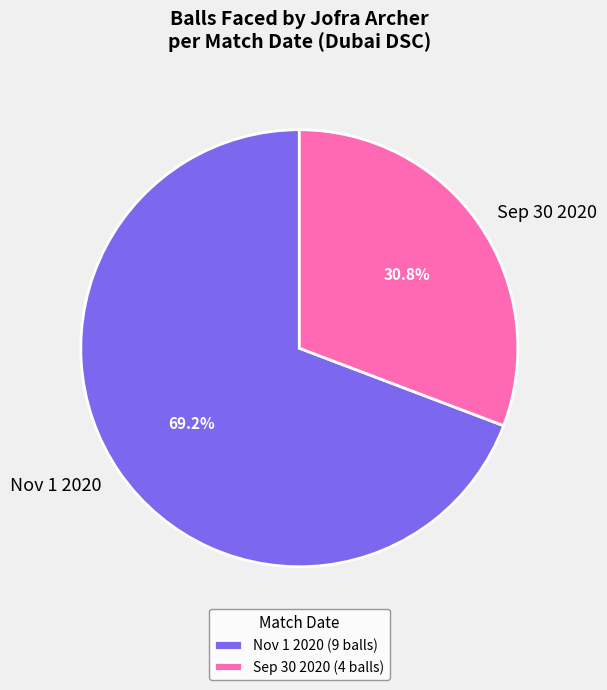

How much of the chart is everything except Nov 1 2020?

30.8%